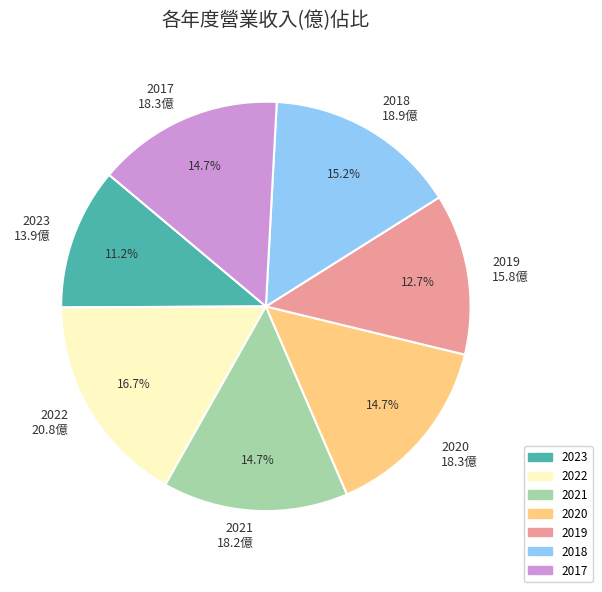

Count the number of slices in the pie.

7